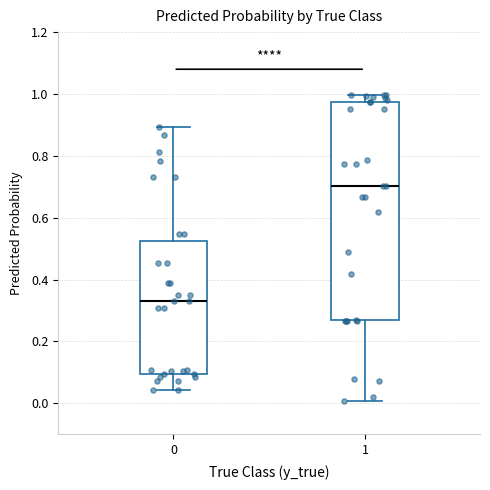

Where is the lower edge of the box at x = 1 on the y-axis? The values are not printed on the chart, so give them approximately, as read against the axis.

0.26